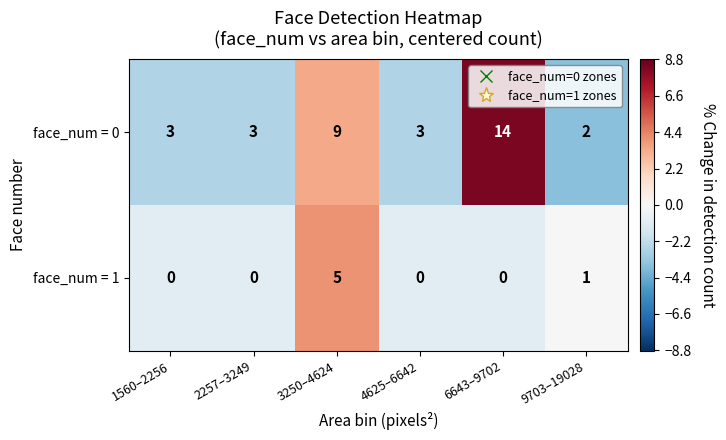

At how many categories does at least one series exceed 5?

2